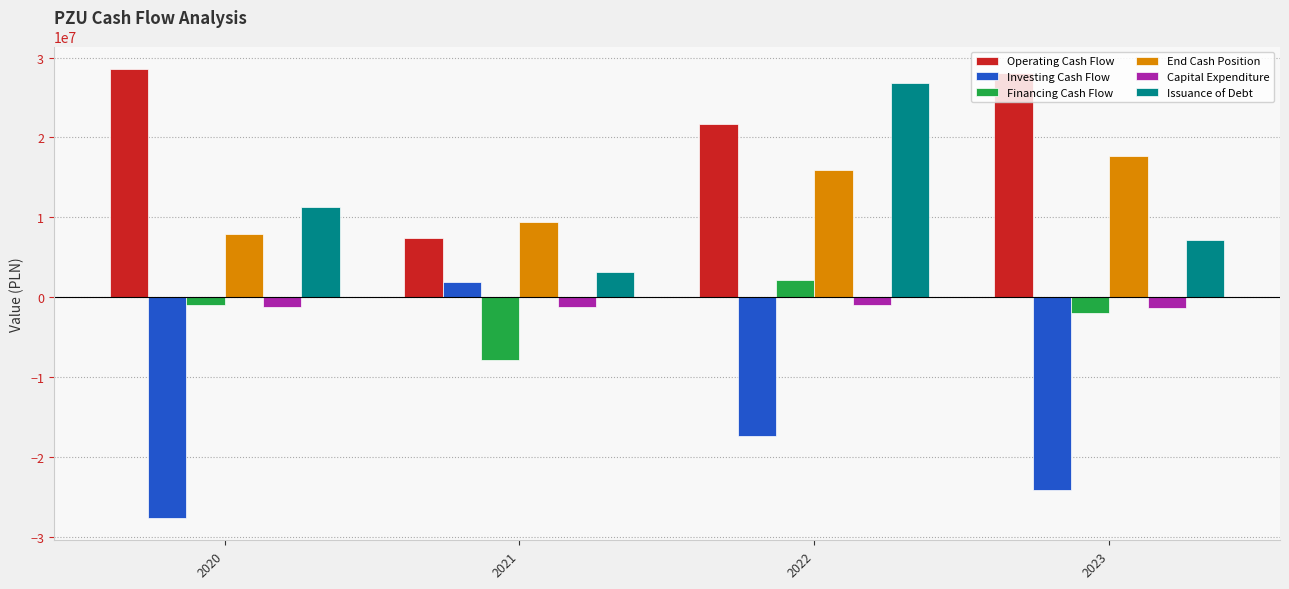

What is the difference between the maximum and minimum values in the End Cash Position series?

9763000